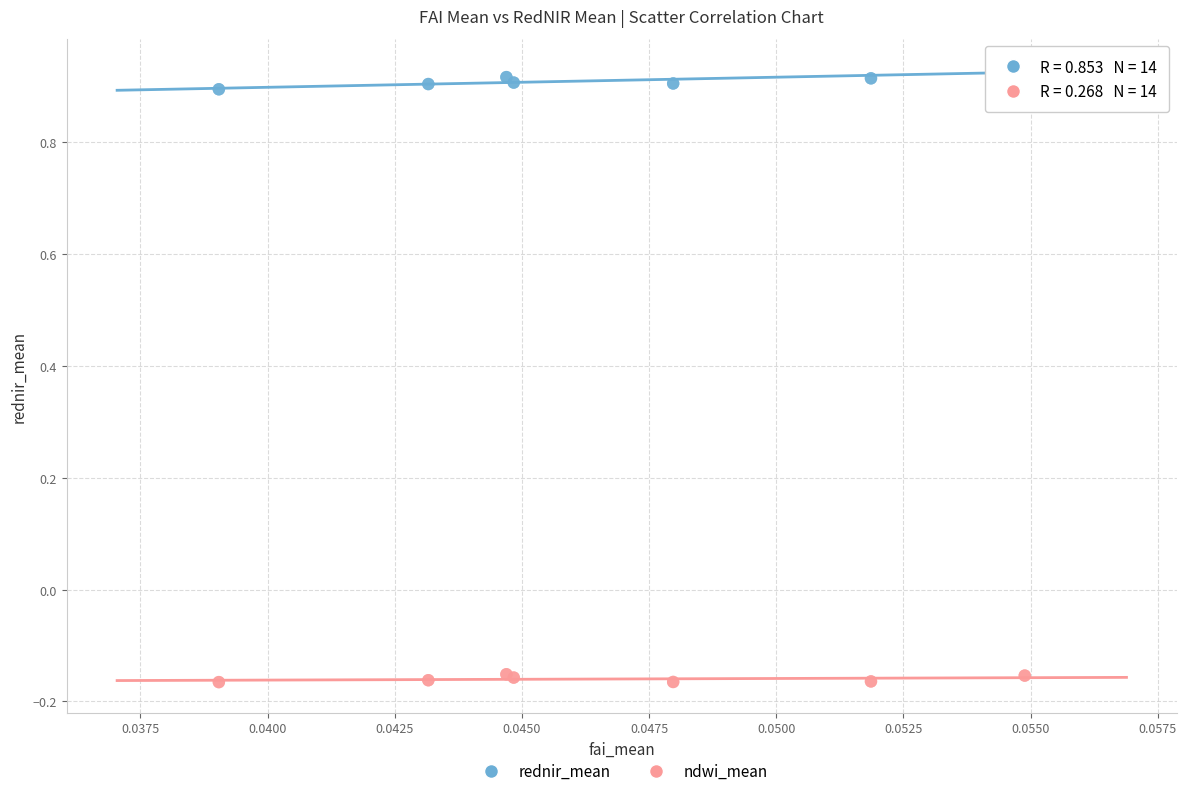

Which series reaches the minimum Y coordinate?

ndwi_mean